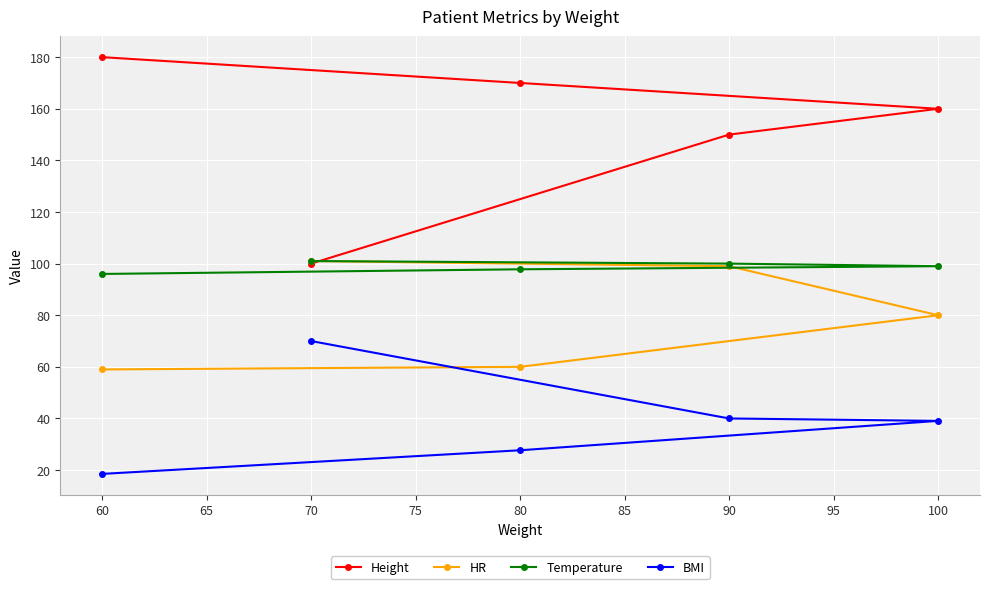

True or false: HR has a value of 99.0 at 90.

True